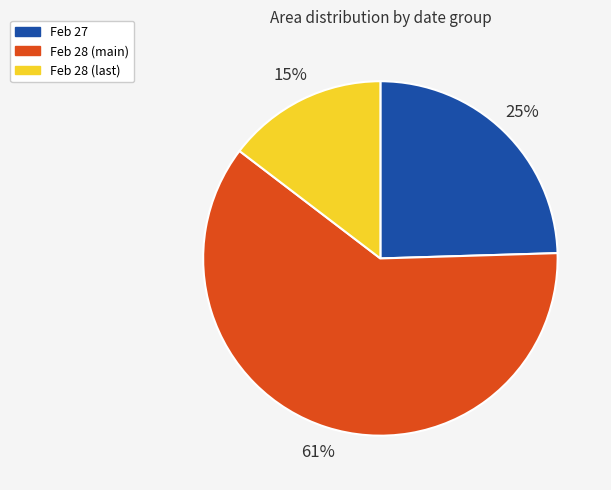

Is there a majority slice in this chart?

Yes